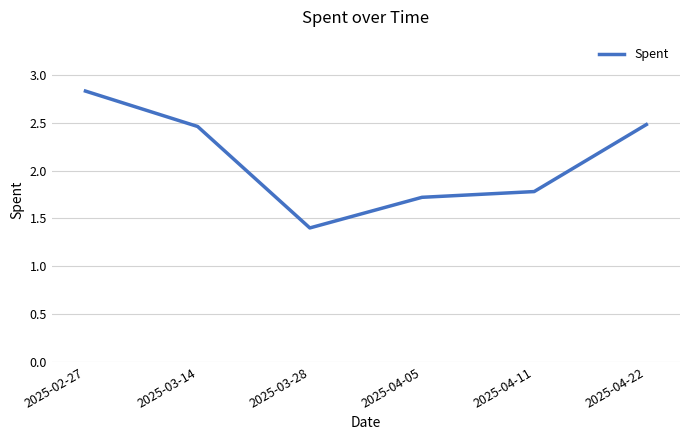

At which label is the value closest to 2?

2025-04-11